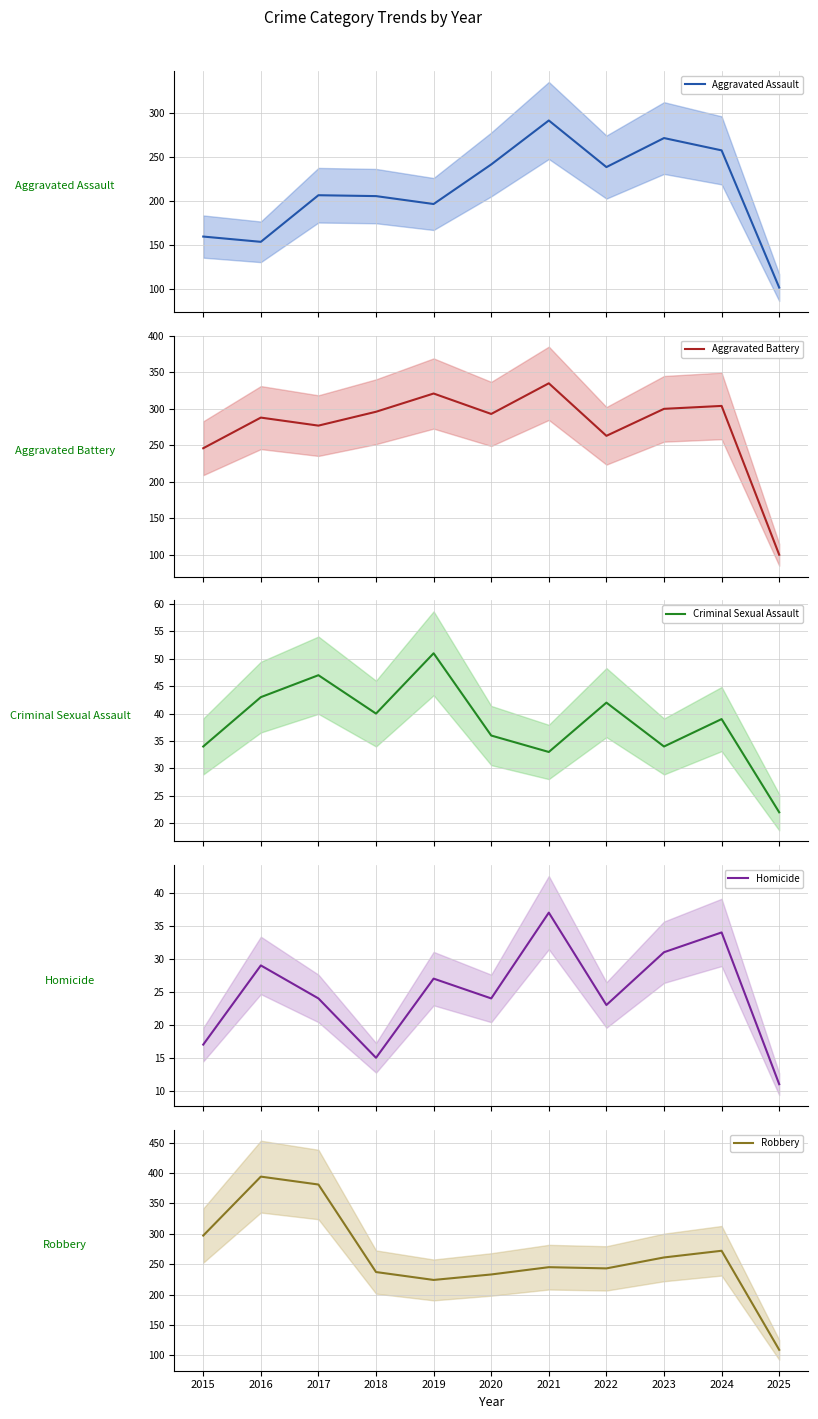

What is the greatest value displayed?

394